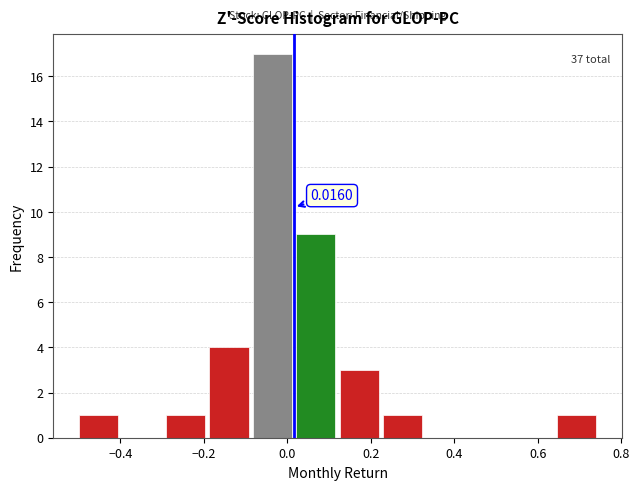

Over which range of the x-axis is the bar tallest?

-0.08 to 0.02